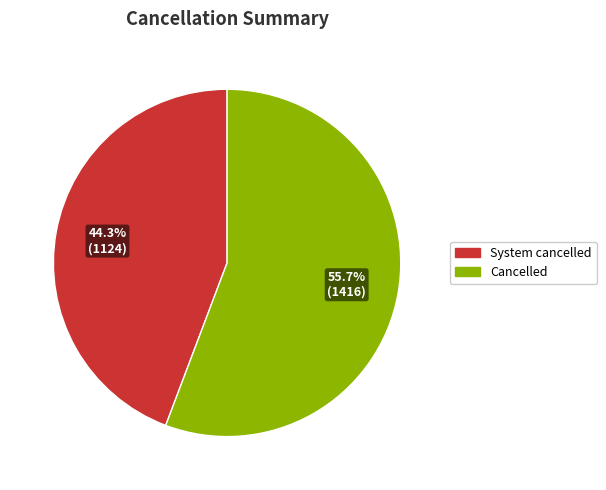

To the nearest percent, what percentage of the pie is System cancelled?

44%